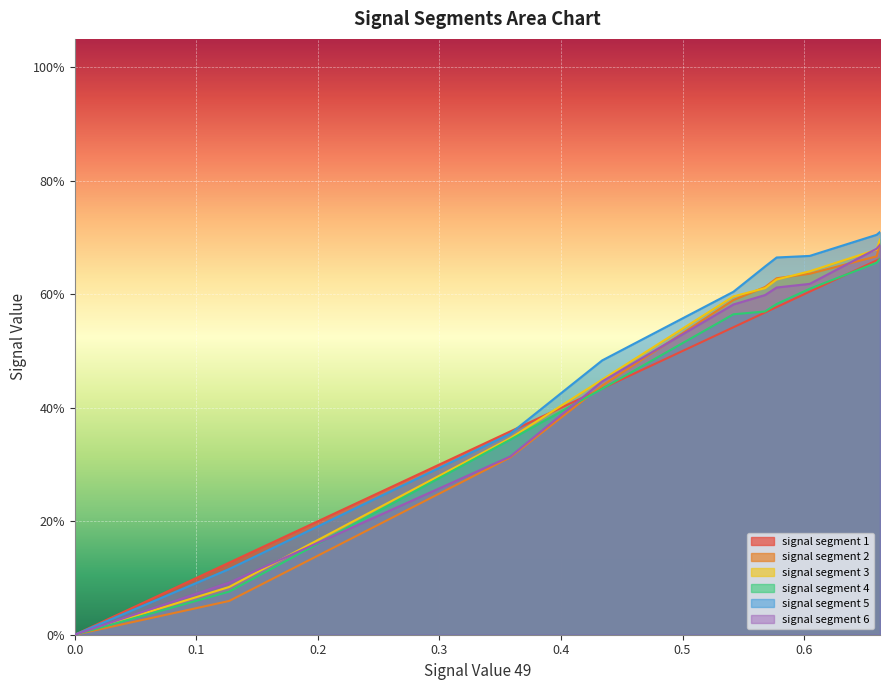

What is the average value of the signal segment 3 series?

0.5